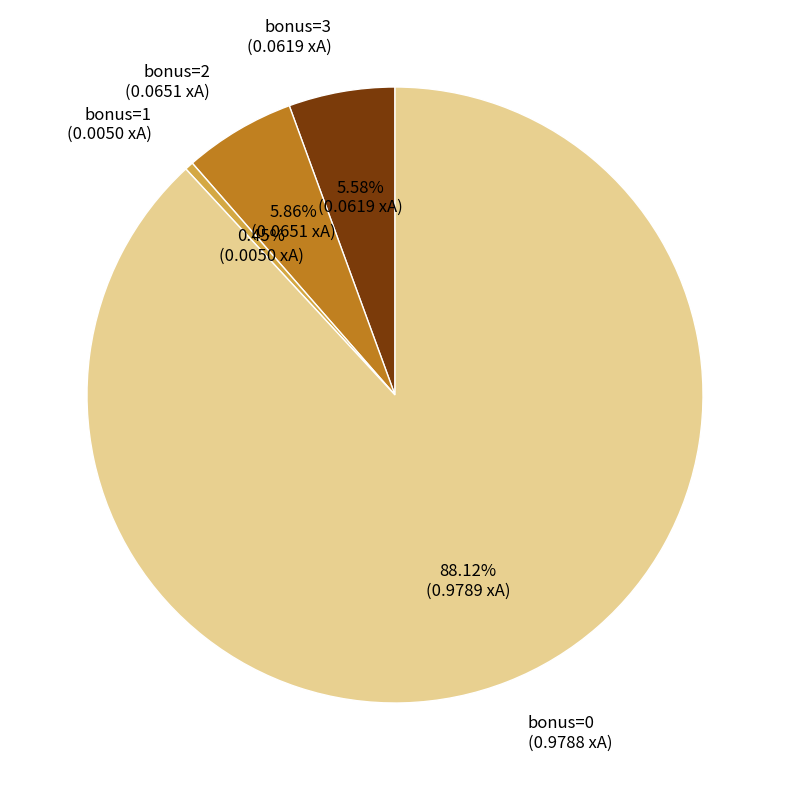

Do bonus=0 and bonus=2 together represent more than half of the pie?

Yes